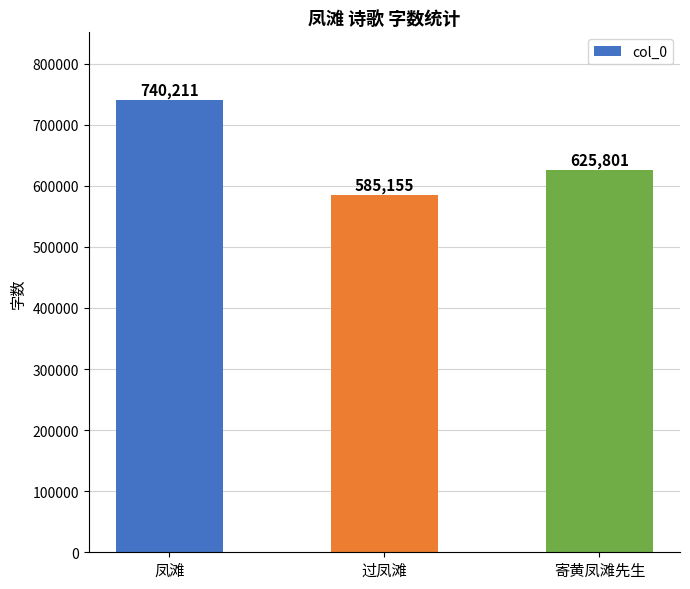

Reading right to left, transcribe all the data shown in this chart.

寄黄凤滩先生=625801	过凤滩=585155	凤滩=740211